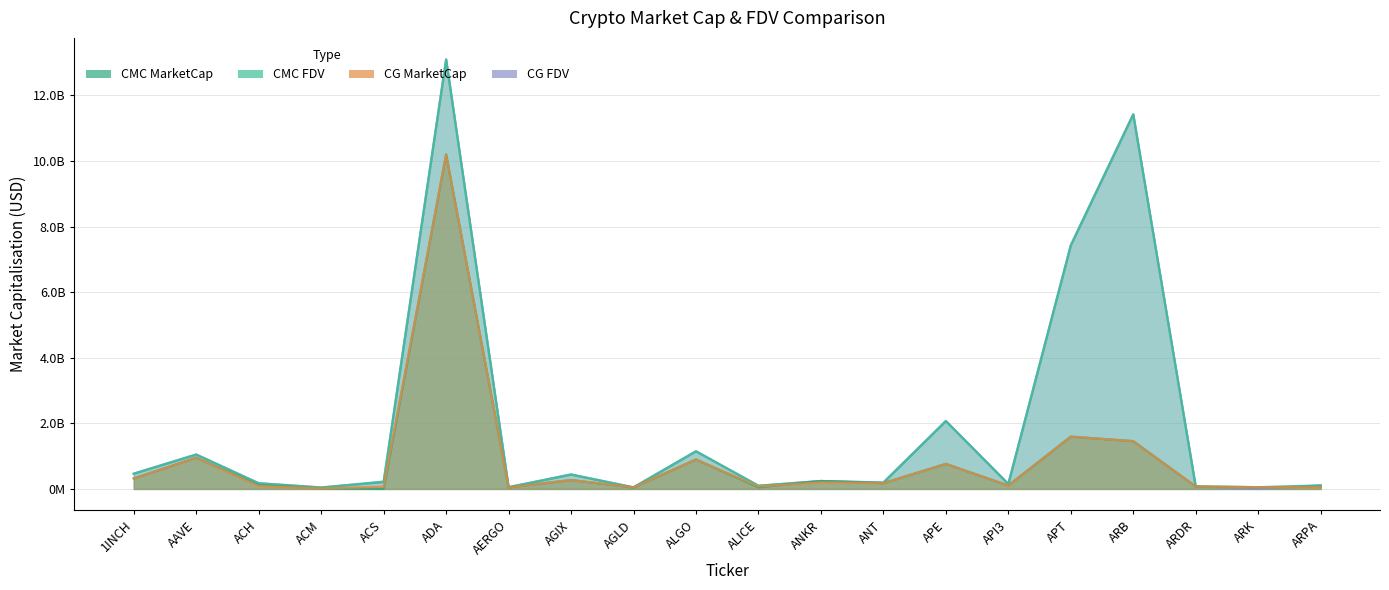

What position from the left is AERGO?

7